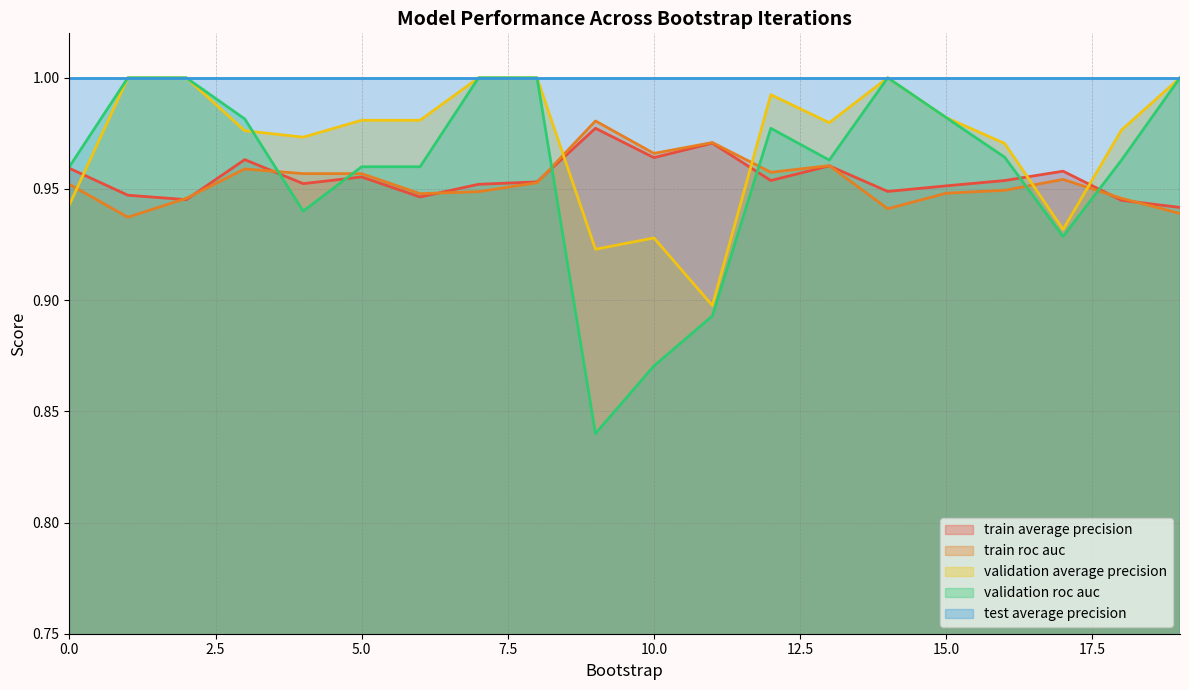

What is the value of the validation_roc_auc point at the 20th from the left?

1.0